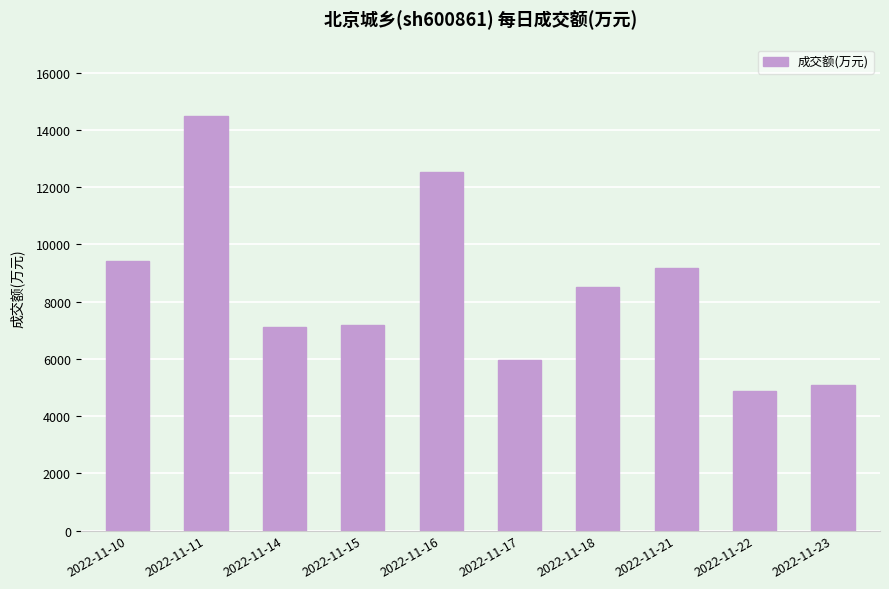

The chart shows a value of 9426 at 2022-11-10. True or false?

True